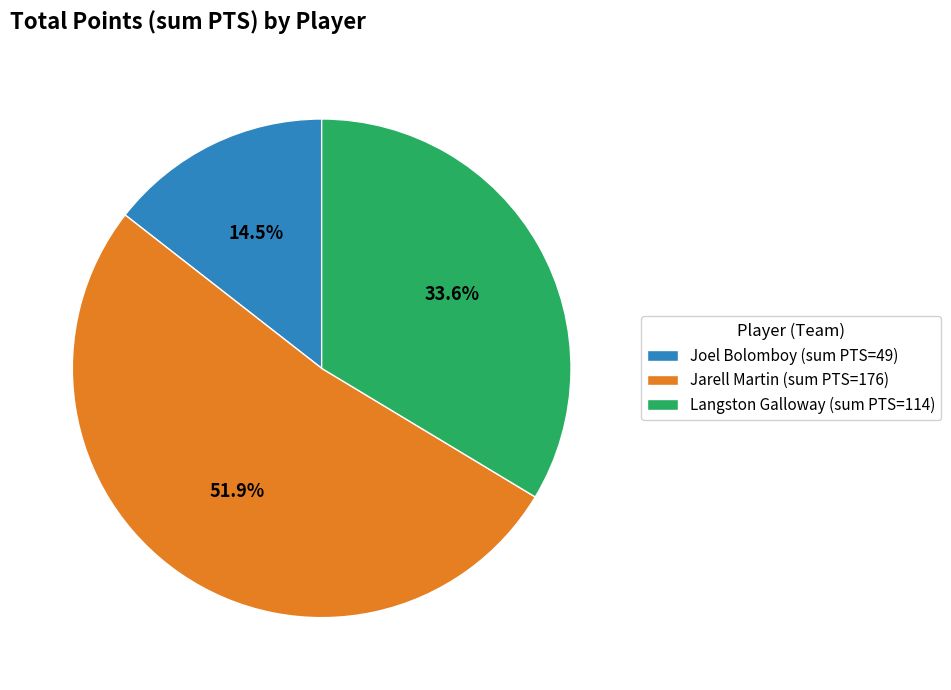

Rank the categories by value from lowest to highest.

Joel Bolomboy (sum PTS=49), Langston Galloway (sum PTS=114), Jarell Martin (sum PTS=176)